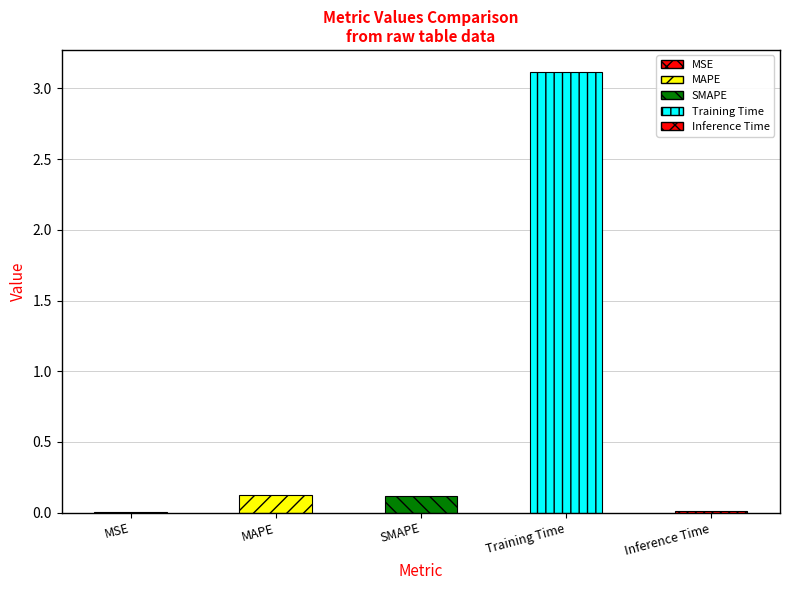

Is it true that the value at MAPE is 0.1?

True